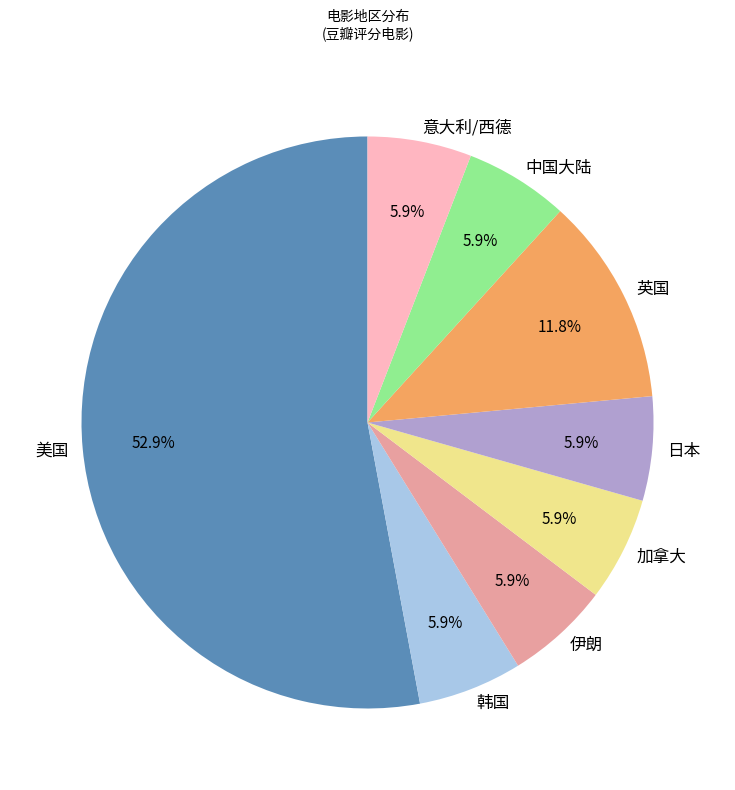

Is there any slice that represents more than half of the pie?

Yes